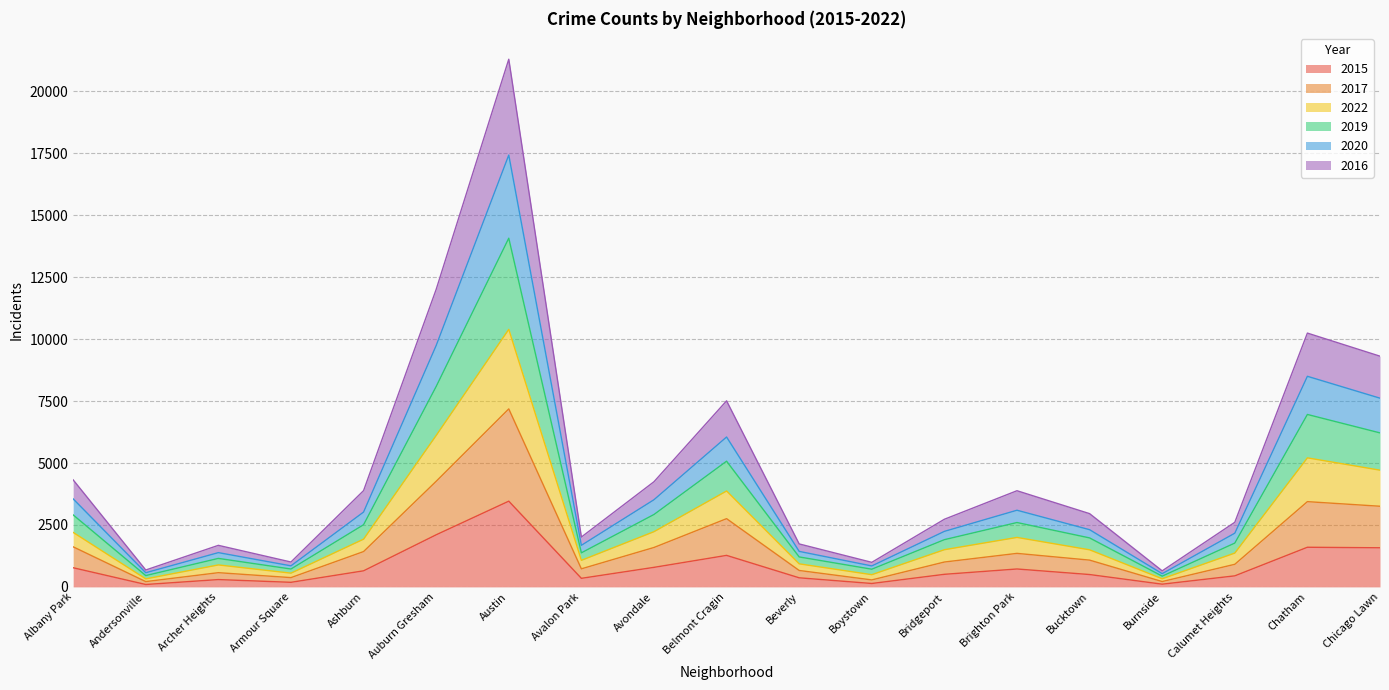

What is the minimum value for 2022?

434